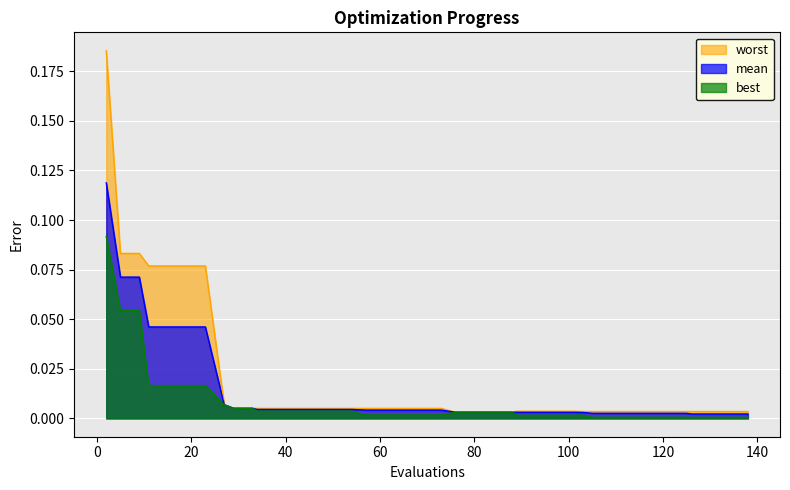

Which series has the widest spread of values?

worst